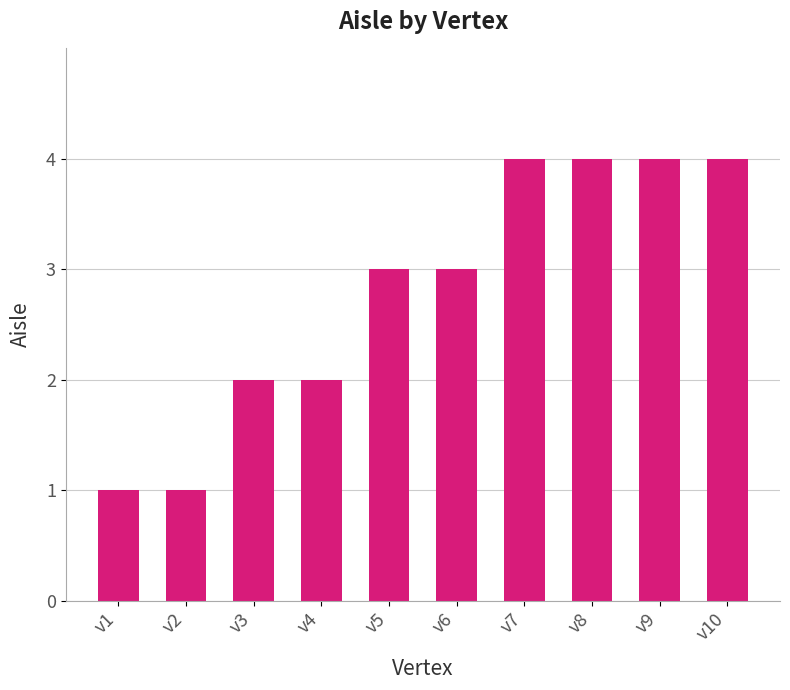

Does the chart contain any negative values?

No